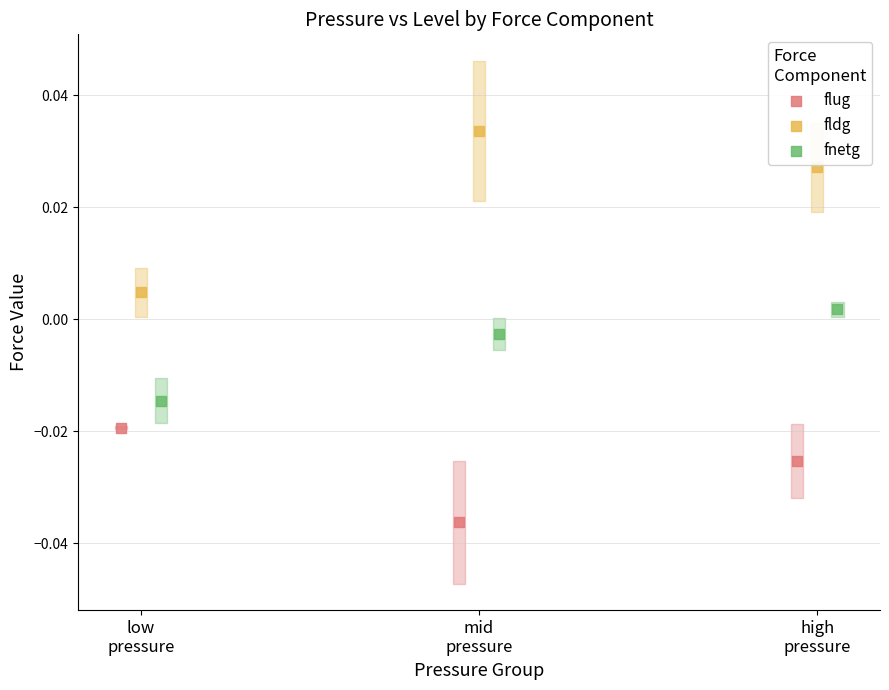

Which series has the largest Y range (max minus min)?

fldg